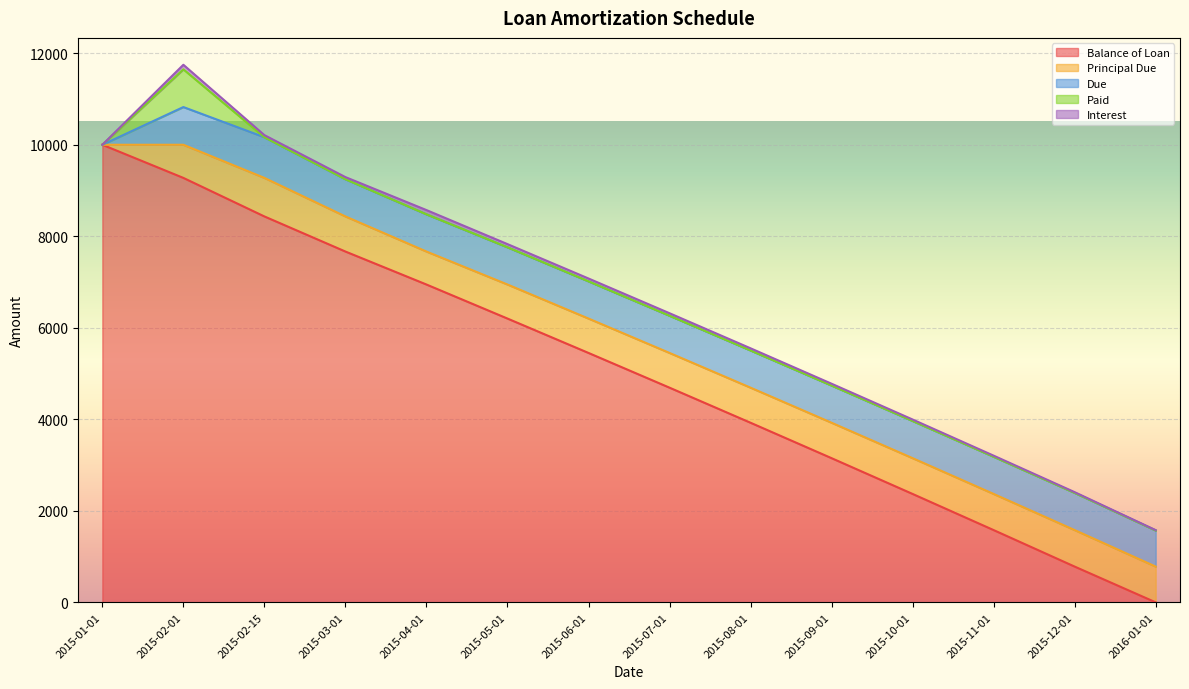

True or false: Due has a value of 358.3 at 2015-12-01.

False